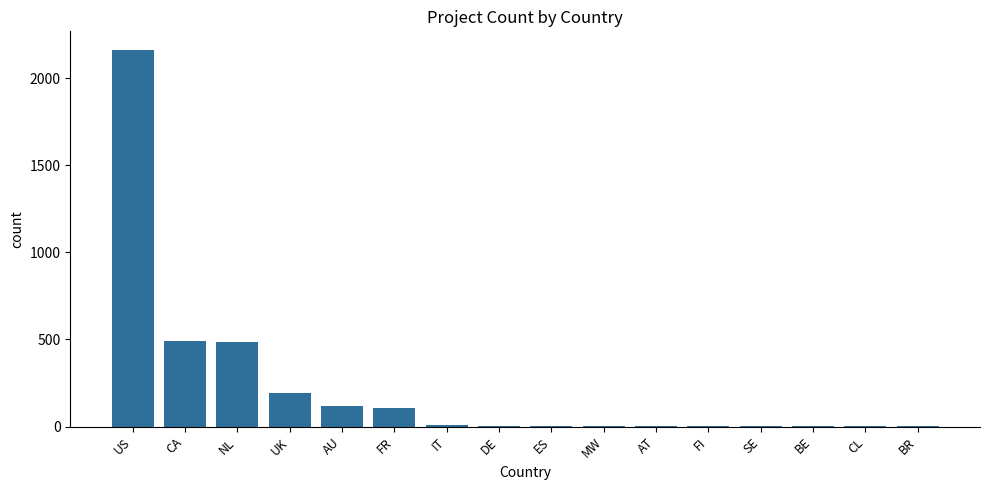

What is the change in value from DE to CL?

-4